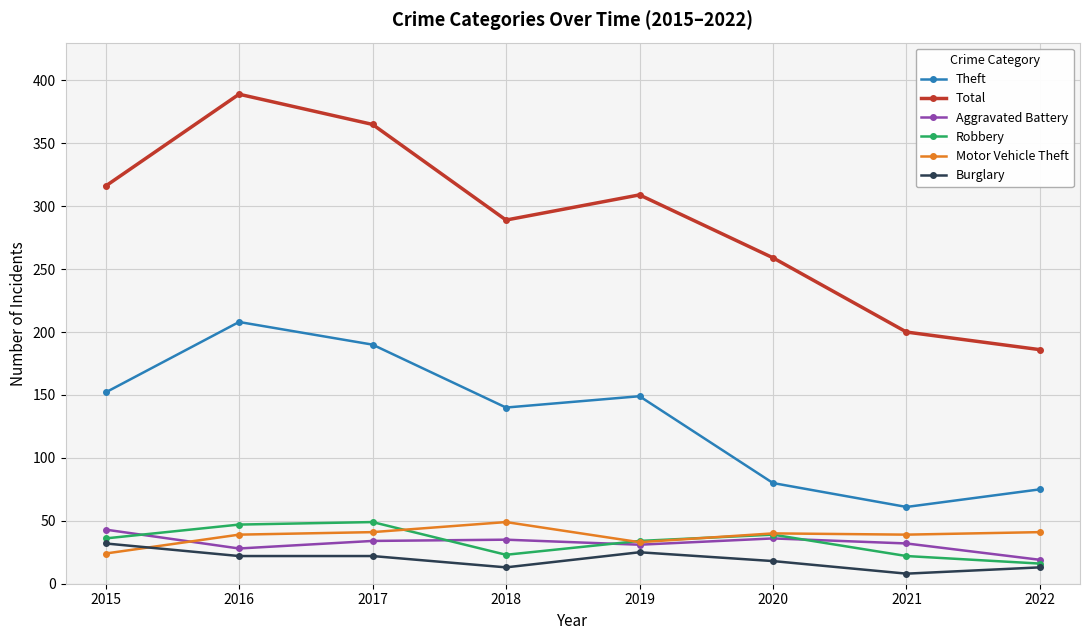

Is the value of Robbery at 2015 greater than the value of Burglary at 2018?

Yes